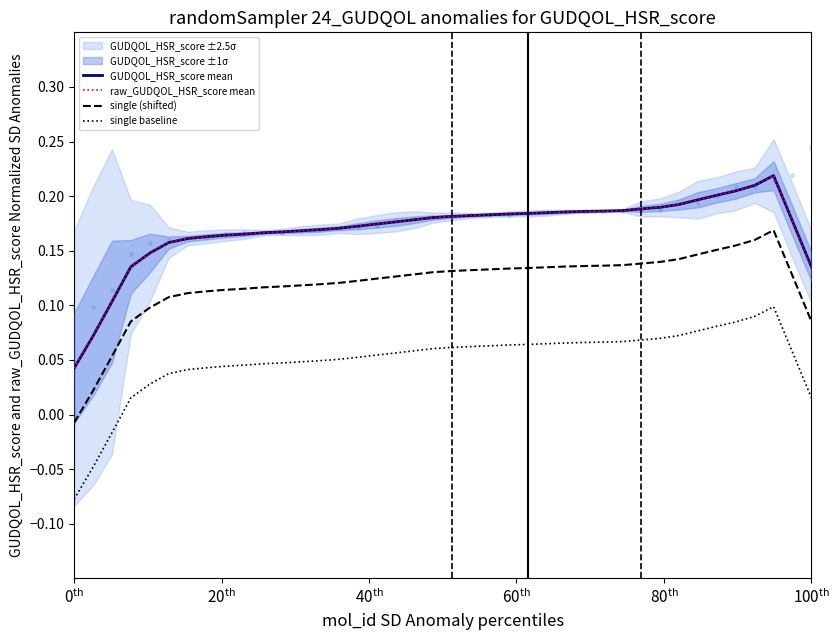

At how many categories does at least one series exceed 0?

40